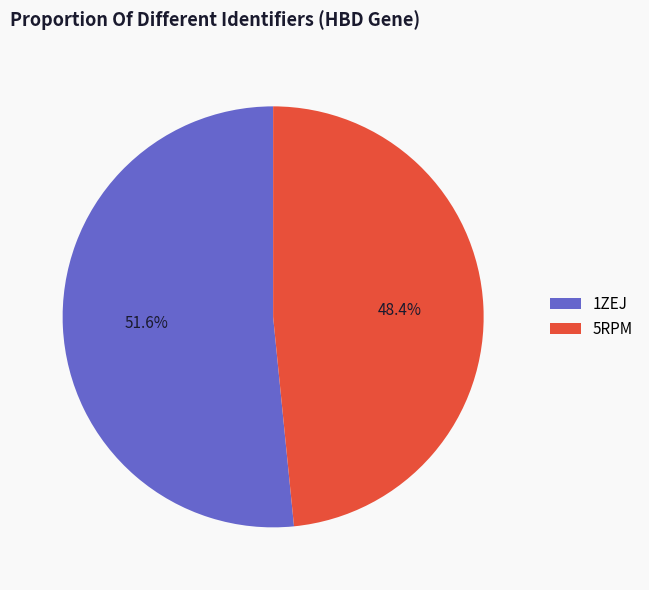

Between 5RPM and 1ZEJ, which is larger?

1ZEJ